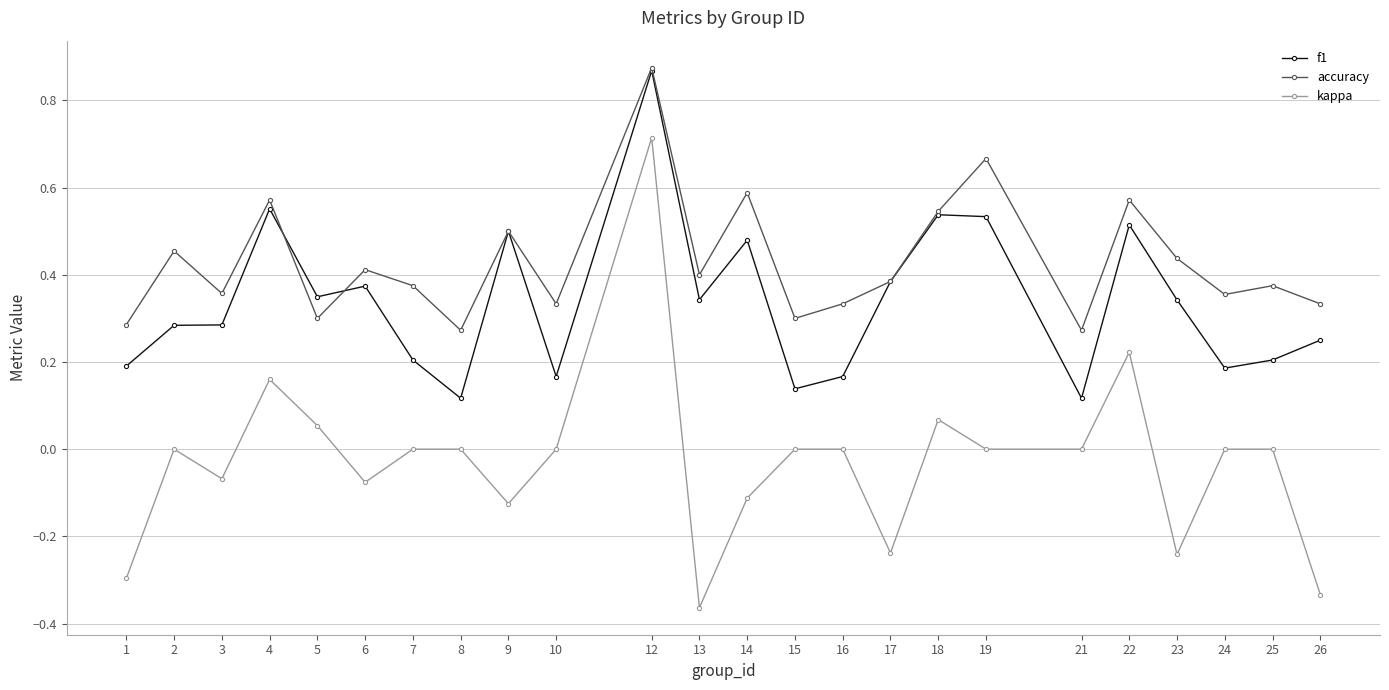

True or false: f1 and kappa cross at least once.

False